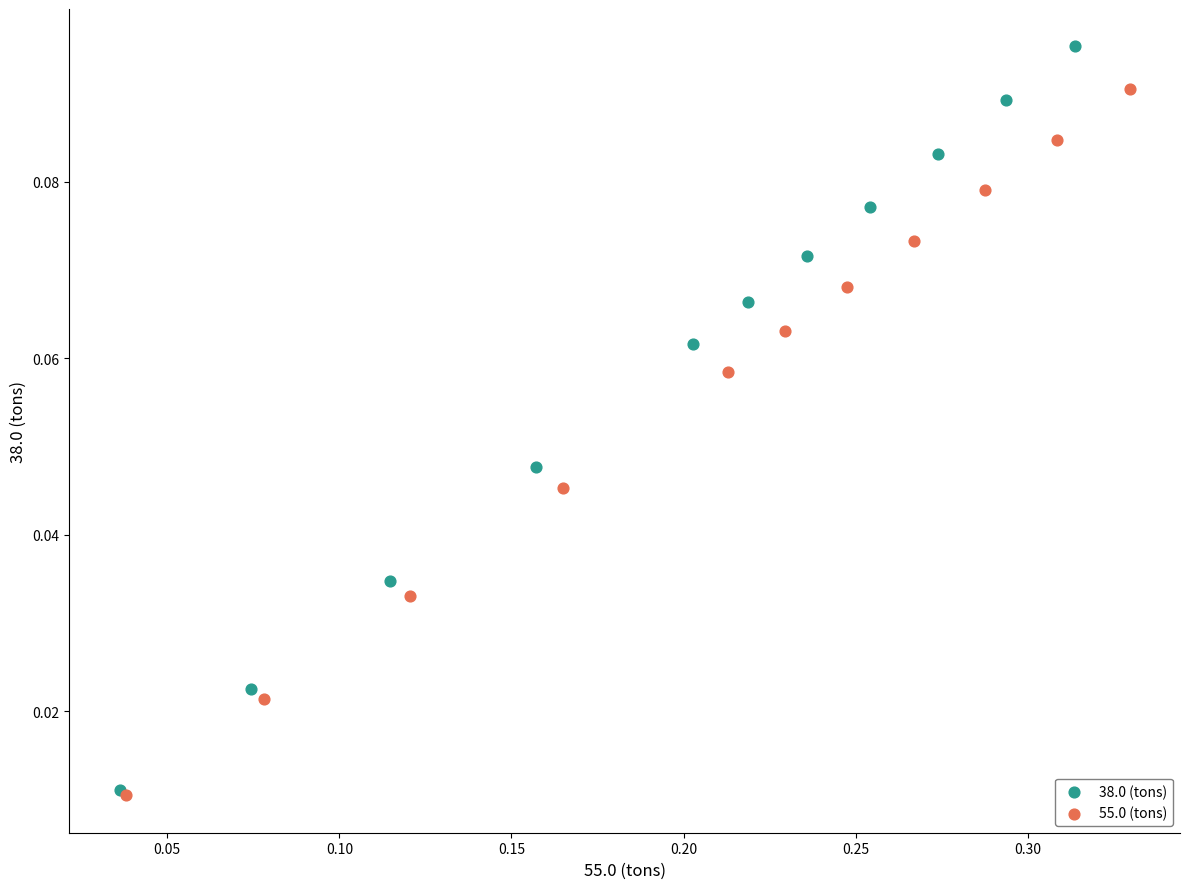

Which series has the widest spread of Y values?

38.0 (tons)